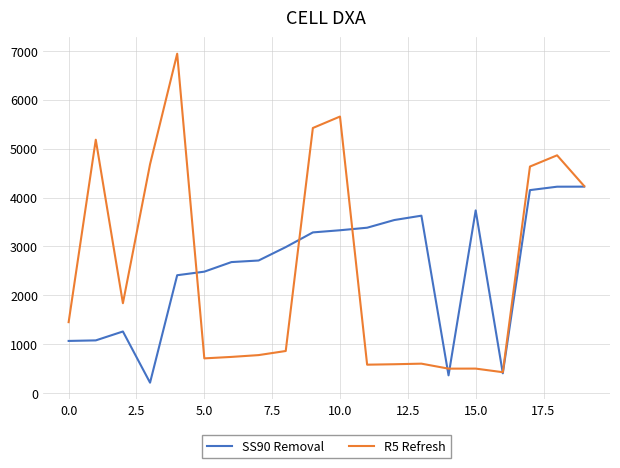

List the series in order of their peak value, highest first.

R5 Refresh, SS90 Removal